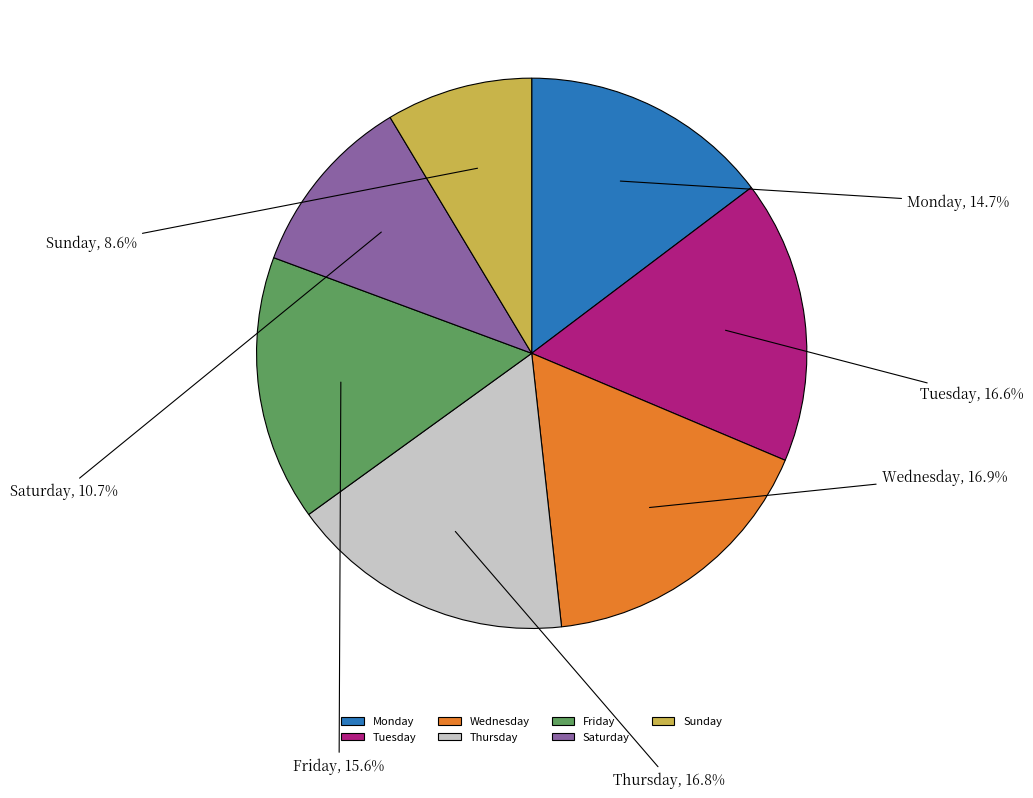

What is the smallest slice in the pie chart?

Sunday